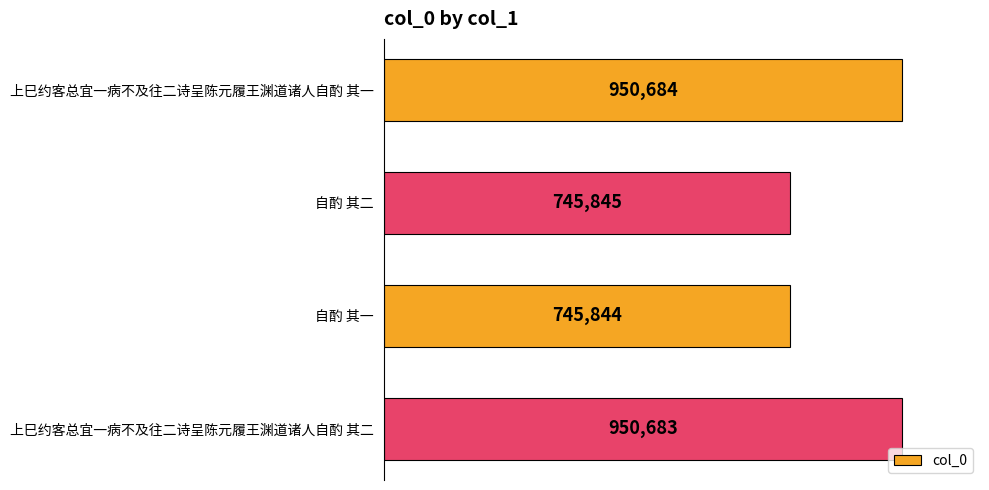

Count the number of categories in the chart.

4